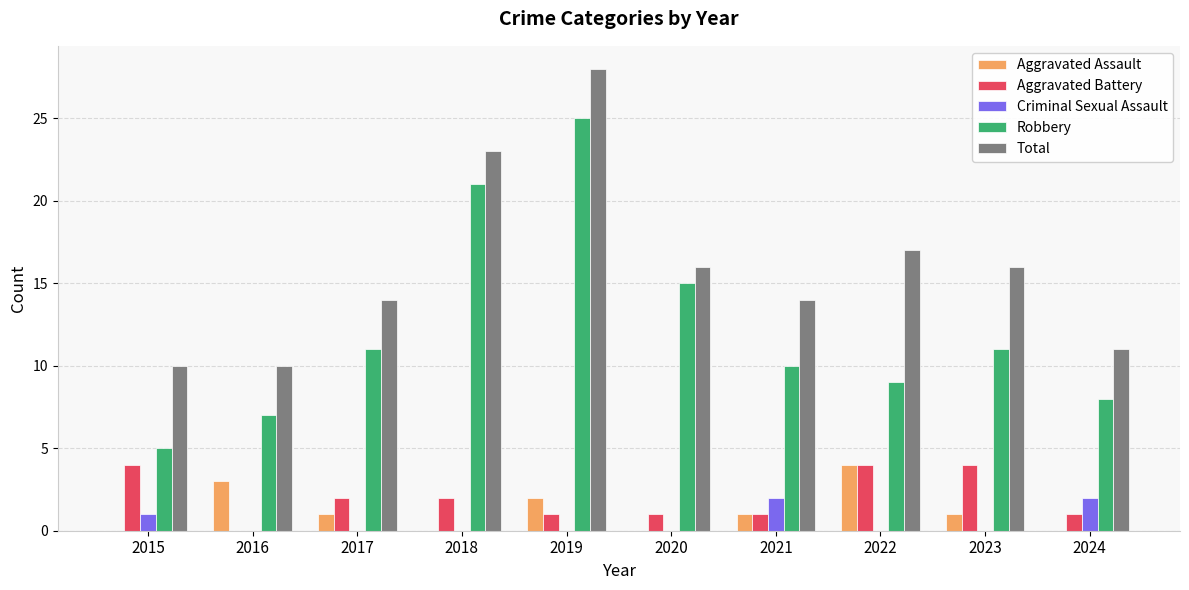

Reading right to left, list all the values displayed in this chart.

Aggravated Assault: 0	1	4	1	0	2	0	1	3	0
Aggravated Battery: 1	4	4	1	1	1	2	2	0	4
Criminal Sexual Assault: 2	0	0	2	0	0	0	0	0	1
Robbery: 8	11	9	10	15	25	21	11	7	5
Total: 11	16	17	14	16	28	23	14	10	10